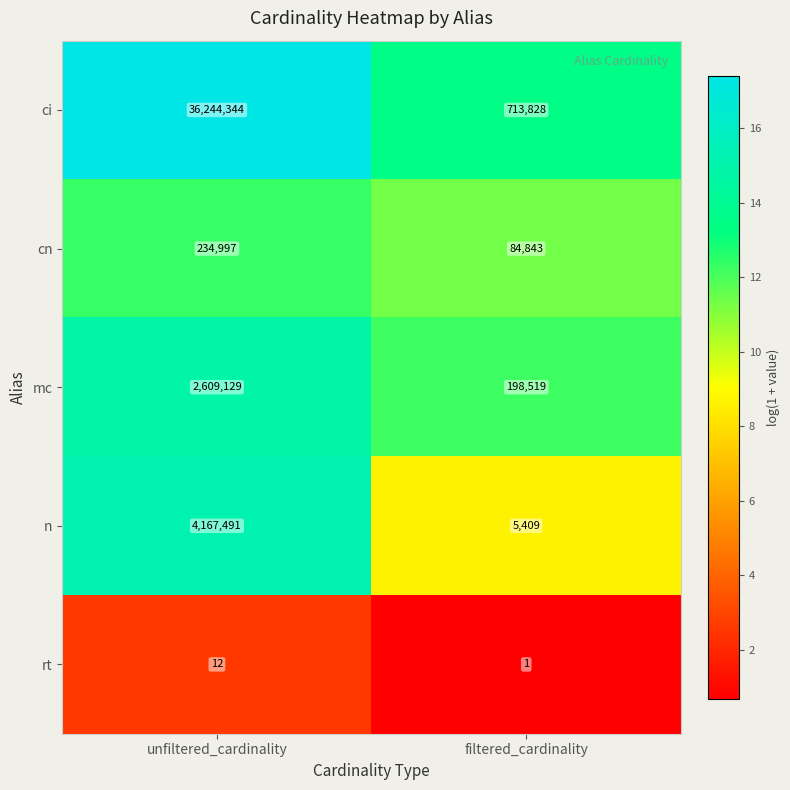

What is the minimum value shown in the chart?

1